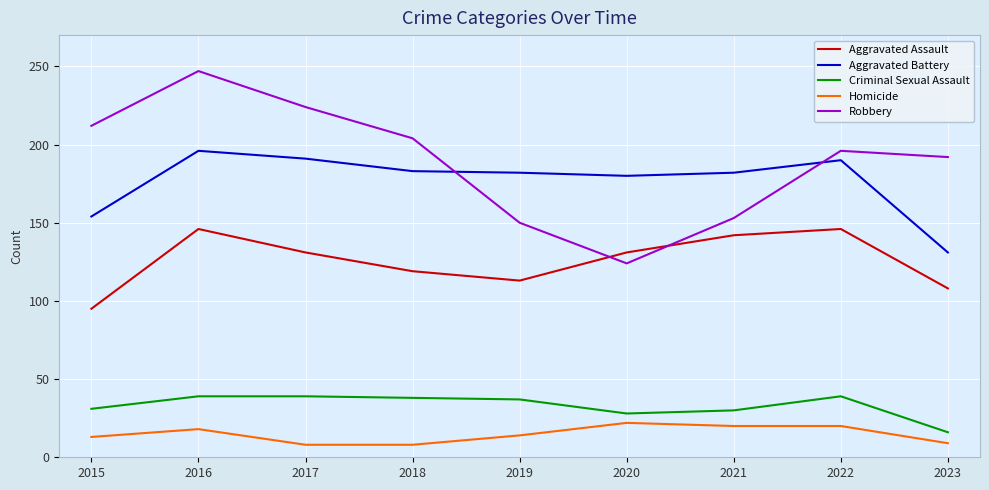

What is the sum of the Aggravated Battery values at 2018 and 2022?

373